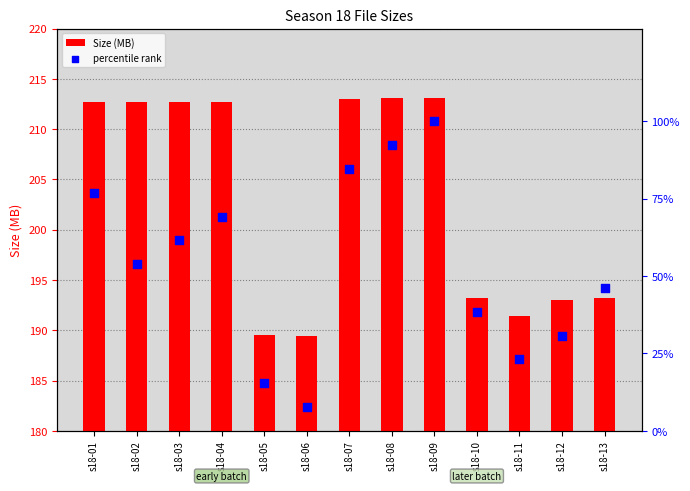

At which category is the sum across all series the highest?

s18-09